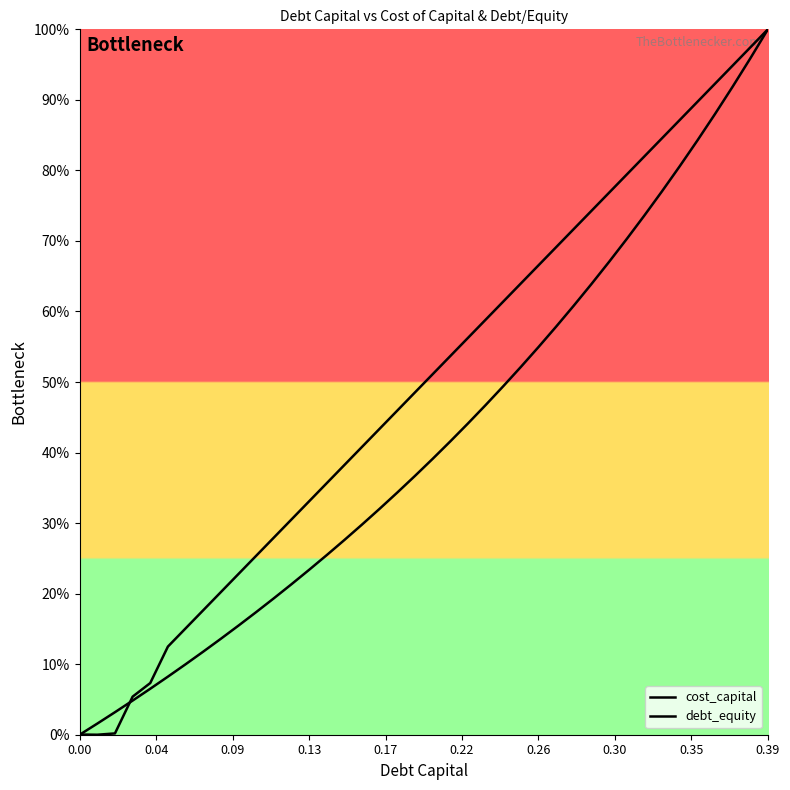

How many lines are shown in the chart?

2